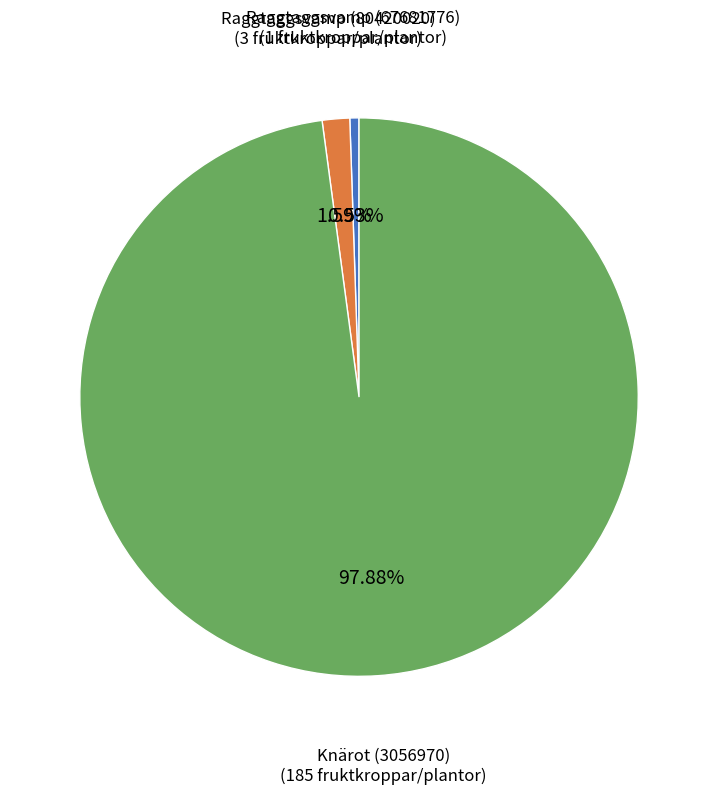

Does Raggtaggsvamp (80420020) represent more than half of the total?

No